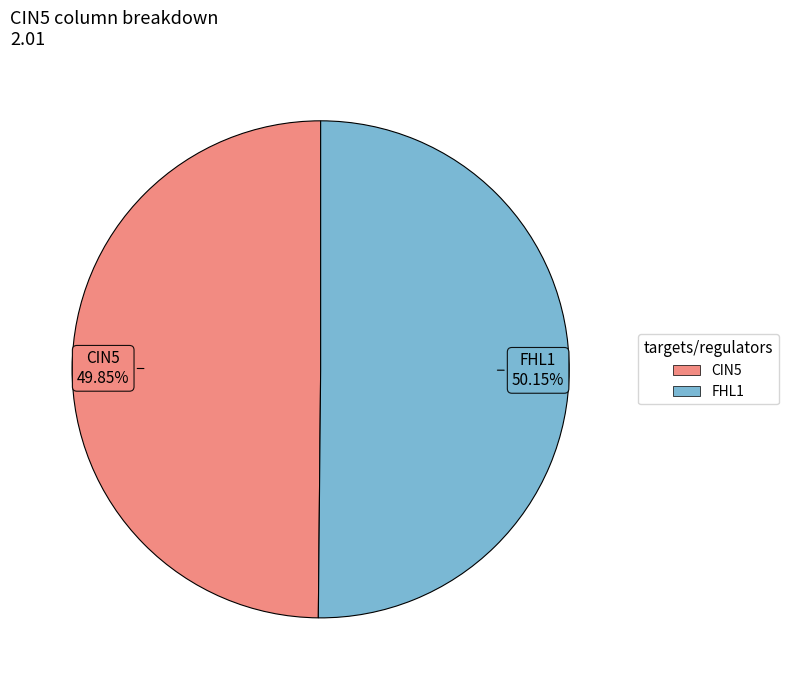

Is there a majority slice in this chart?

Yes